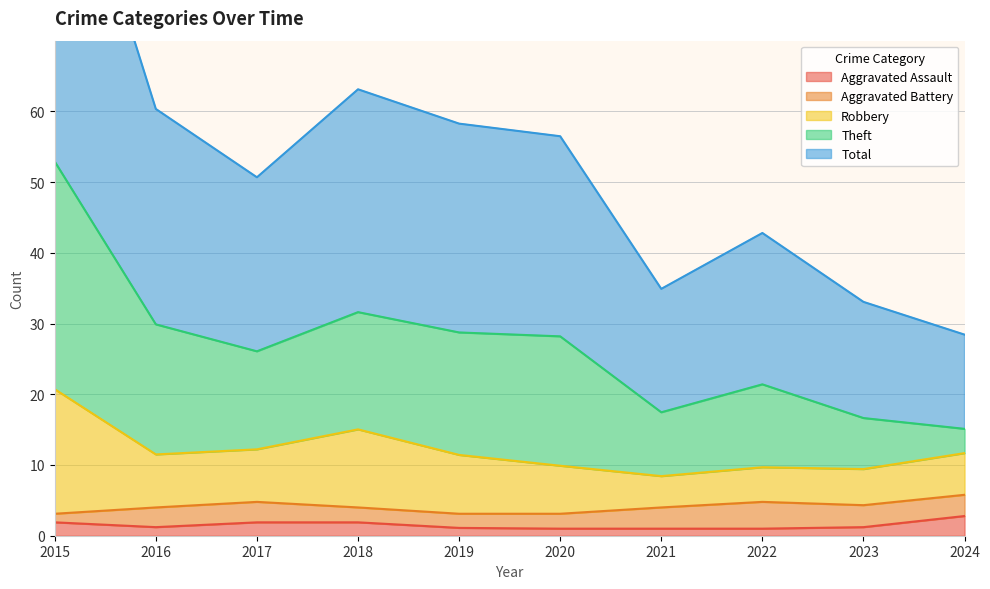

What is the value of the Robbery point at the 6th from the left?

7